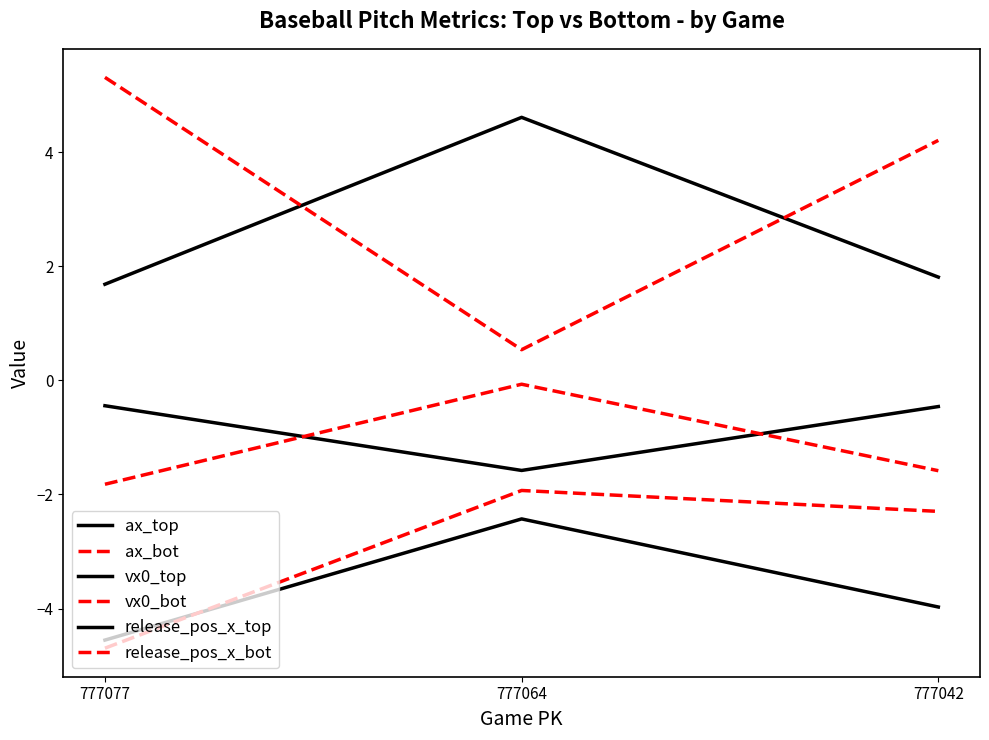

True or false: ax_top has a value of -5.4 at 777042.

False